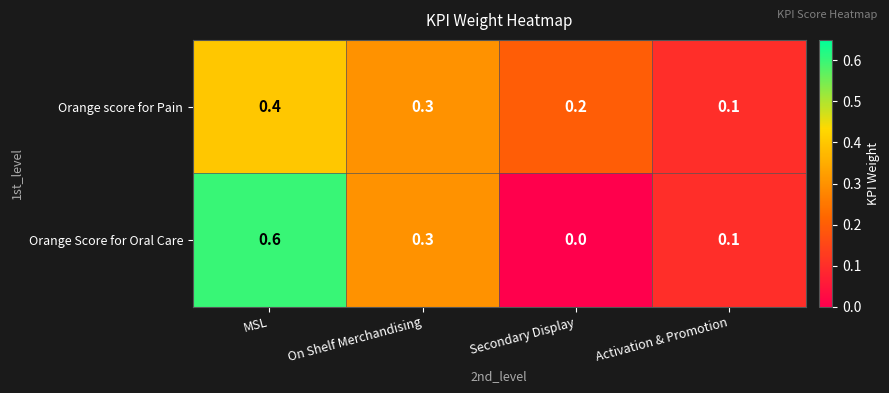

The value of Orange score for Pain at On Shelf Merchandising is 0.5. True or false?

False